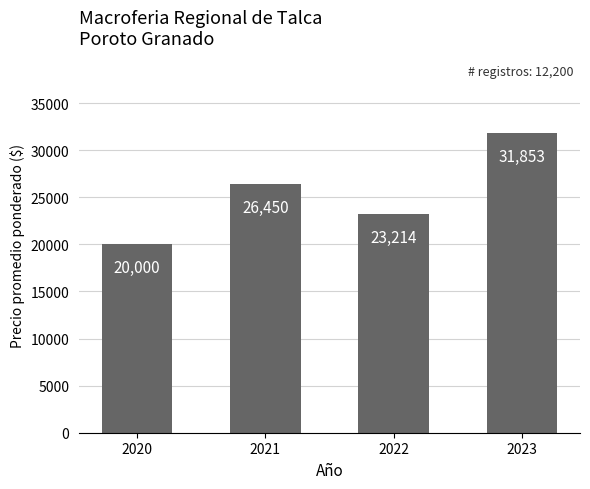

The chart shows a value of 26450 at 2021. True or false?

True